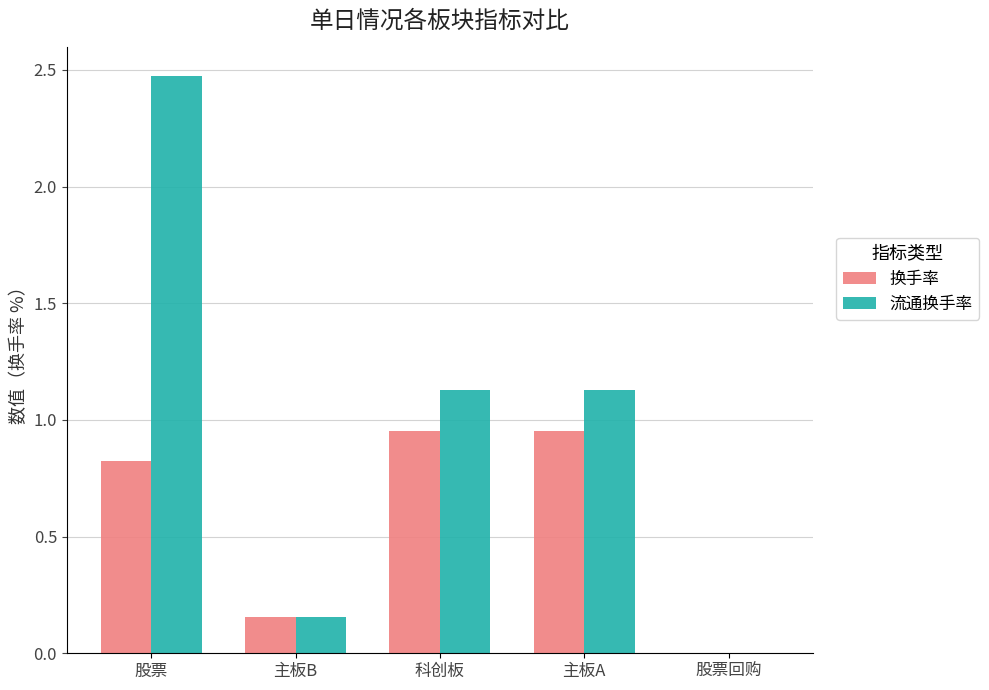

Is it true that 流通换手率 equals 0.3 at 主板B?

False